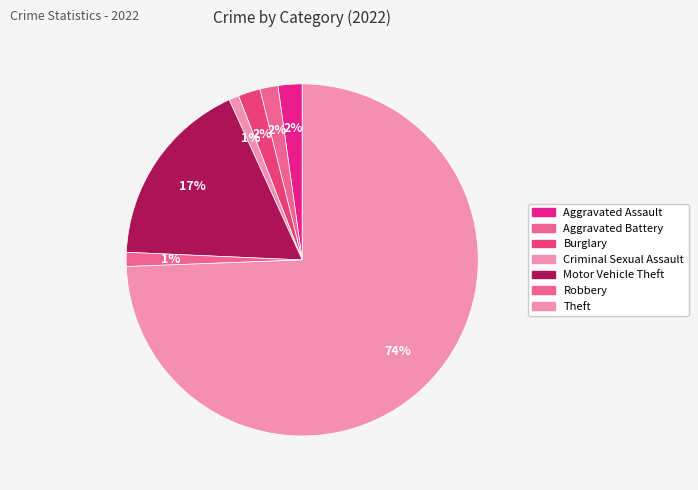

Is it true that Robbery is 11% of the pie?

False